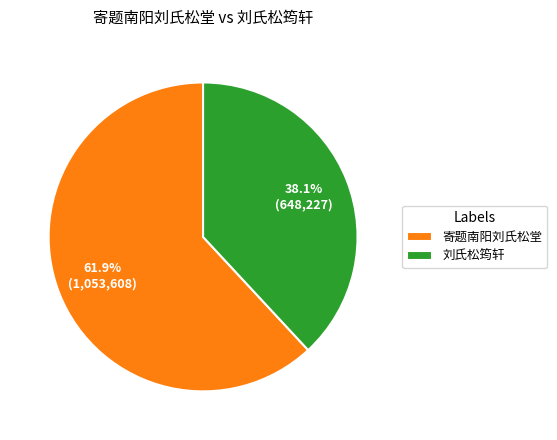

True or false: 刘氏松筠轩 accounts for 30% of the total.

False